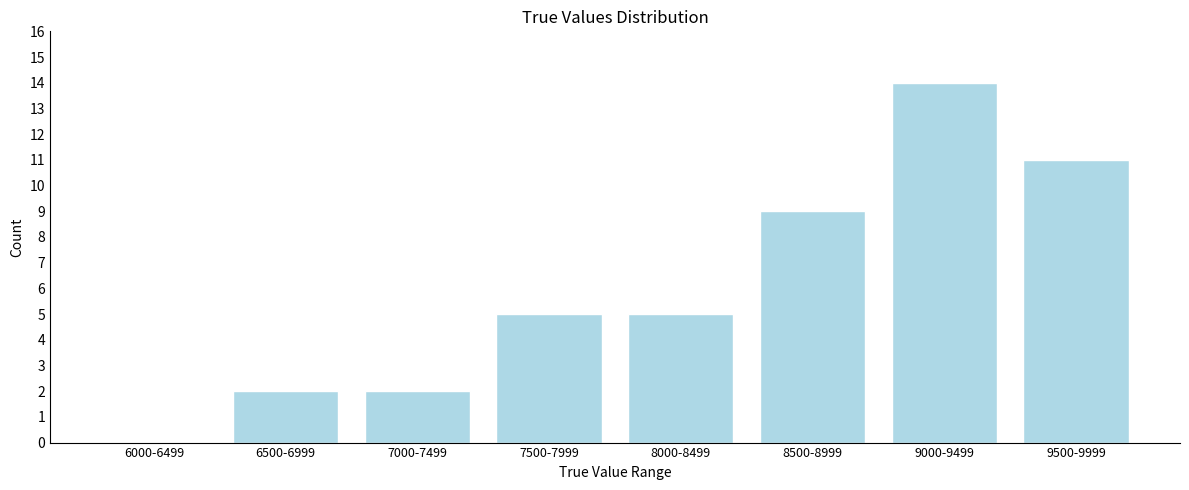

Reading right to left, transcribe all the data shown in this chart.

9500-9999=11	9000-9499=14	8500-8999=9	8000-8499=5	7500-7999=5	7000-7499=2	6500-6999=2	6000-6499=0